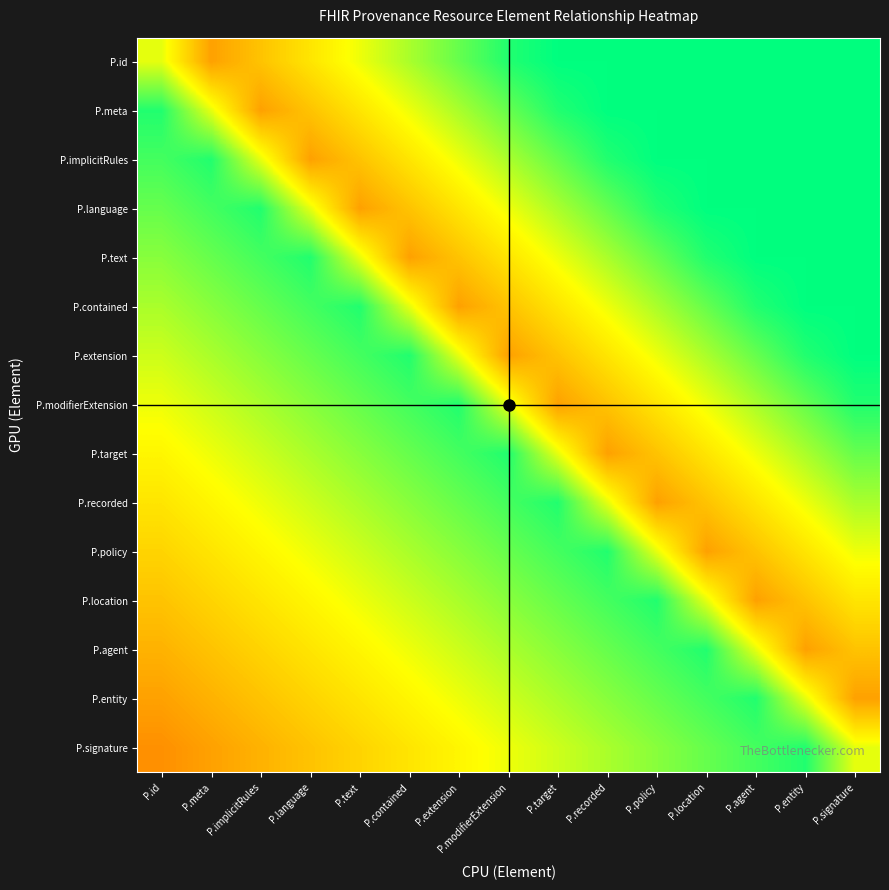

Reading right to left, extract all data points from this chart.

P.id: P.signature=0.8	P.entity=0.8	P.agent=0.8	P.location=0.8	P.policy=0.8	P.recorded=0.8	P.target=0.8	P.modifierExtension=0.7	P.extension=0.7	P.contained=0.6	P.text=0.5	P.language=0.5	P.implicitRules=0.4	P.meta=0.3	P.id=0.5
P.meta: P.signature=0.8	P.entity=0.8	P.agent=0.8	P.location=0.8	P.policy=0.8	P.recorded=0.8	P.target=0.7	P.modifierExtension=0.7	P.extension=0.6	P.contained=0.5	P.text=0.5	P.language=0.4	P.implicitRules=0.3	P.meta=0.5	P.id=0.7
P.implicitRules: P.signature=0.8	P.entity=0.8	P.agent=0.8	P.location=0.8	P.policy=0.8	P.recorded=0.7	P.target=0.7	P.modifierExtension=0.6	P.extension=0.5	P.contained=0.5	P.text=0.4	P.language=0.3	P.implicitRules=0.5	P.meta=0.7	P.id=0.7
P.language: P.signature=0.8	P.entity=0.8	P.agent=0.8	P.location=0.8	P.policy=0.7	P.recorded=0.7	P.target=0.6	P.modifierExtension=0.5	P.extension=0.5	P.contained=0.4	P.text=0.3	P.language=0.5	P.implicitRules=0.7	P.meta=0.7	P.id=0.7
P.text: P.signature=0.8	P.entity=0.8	P.agent=0.8	P.location=0.7	P.policy=0.7	P.recorded=0.6	P.target=0.5	P.modifierExtension=0.5	P.extension=0.4	P.contained=0.3	P.text=0.5	P.language=0.7	P.implicitRules=0.7	P.meta=0.7	P.id=0.6
P.contained: P.signature=0.8	P.entity=0.8	P.agent=0.7	P.location=0.7	P.policy=0.6	P.recorded=0.5	P.target=0.5	P.modifierExtension=0.4	P.extension=0.3	P.contained=0.5	P.text=0.7	P.language=0.7	P.implicitRules=0.7	P.meta=0.6	P.id=0.6
P.extension: P.signature=0.8	P.entity=0.7	P.agent=0.7	P.location=0.6	P.policy=0.5	P.recorded=0.5	P.target=0.4	P.modifierExtension=0.3	P.extension=0.5	P.contained=0.7	P.text=0.7	P.language=0.7	P.implicitRules=0.6	P.meta=0.6	P.id=0.6
P.modifierExtension: P.signature=0.7	P.entity=0.7	P.agent=0.6	P.location=0.5	P.policy=0.5	P.recorded=0.4	P.target=0.3	P.modifierExtension=0.5	P.extension=0.7	P.contained=0.7	P.text=0.7	P.language=0.6	P.implicitRules=0.6	P.meta=0.6	P.id=0.5
P.target: P.signature=0.7	P.entity=0.6	P.agent=0.5	P.location=0.5	P.policy=0.4	P.recorded=0.3	P.target=0.5	P.modifierExtension=0.7	P.extension=0.7	P.contained=0.7	P.text=0.6	P.language=0.6	P.implicitRules=0.6	P.meta=0.5	P.id=0.5
P.recorded: P.signature=0.6	P.entity=0.5	P.agent=0.5	P.location=0.4	P.policy=0.3	P.recorded=0.5	P.target=0.7	P.modifierExtension=0.7	P.extension=0.7	P.contained=0.6	P.text=0.6	P.language=0.6	P.implicitRules=0.5	P.meta=0.5	P.id=0.5
P.policy: P.signature=0.5	P.entity=0.5	P.agent=0.4	P.location=0.3	P.policy=0.5	P.recorded=0.7	P.target=0.7	P.modifierExtension=0.7	P.extension=0.6	P.contained=0.6	P.text=0.6	P.language=0.5	P.implicitRules=0.5	P.meta=0.5	P.id=0.4
P.location: P.signature=0.5	P.entity=0.4	P.agent=0.3	P.location=0.5	P.policy=0.7	P.recorded=0.7	P.target=0.7	P.modifierExtension=0.6	P.extension=0.6	P.contained=0.6	P.text=0.5	P.language=0.5	P.implicitRules=0.5	P.meta=0.4	P.id=0.4
P.agent: P.signature=0.4	P.entity=0.3	P.agent=0.5	P.location=0.7	P.policy=0.7	P.recorded=0.7	P.target=0.6	P.modifierExtension=0.6	P.extension=0.6	P.contained=0.5	P.text=0.5	P.language=0.5	P.implicitRules=0.4	P.meta=0.4	P.id=0.3
P.entity: P.signature=0.3	P.entity=0.5	P.agent=0.7	P.location=0.7	P.policy=0.7	P.recorded=0.6	P.target=0.6	P.modifierExtension=0.6	P.extension=0.5	P.contained=0.5	P.text=0.5	P.language=0.4	P.implicitRules=0.4	P.meta=0.3	P.id=0.3
P.signature: P.signature=0.5	P.entity=0.7	P.agent=0.7	P.location=0.7	P.policy=0.6	P.recorded=0.6	P.target=0.6	P.modifierExtension=0.5	P.extension=0.5	P.contained=0.5	P.text=0.4	P.language=0.4	P.implicitRules=0.3	P.meta=0.3	P.id=0.3